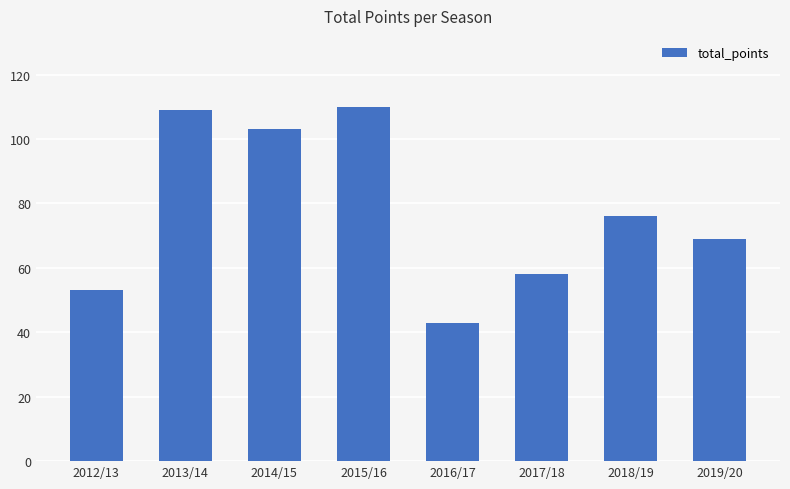

What is the smallest value displayed?

43